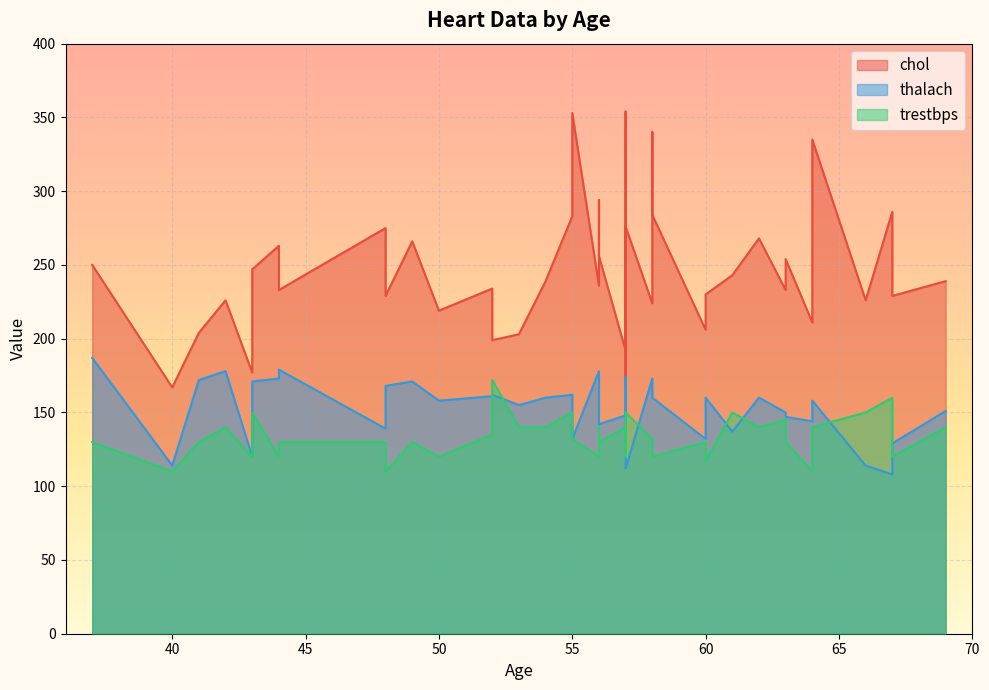

Which category has the highest value across all series?

57